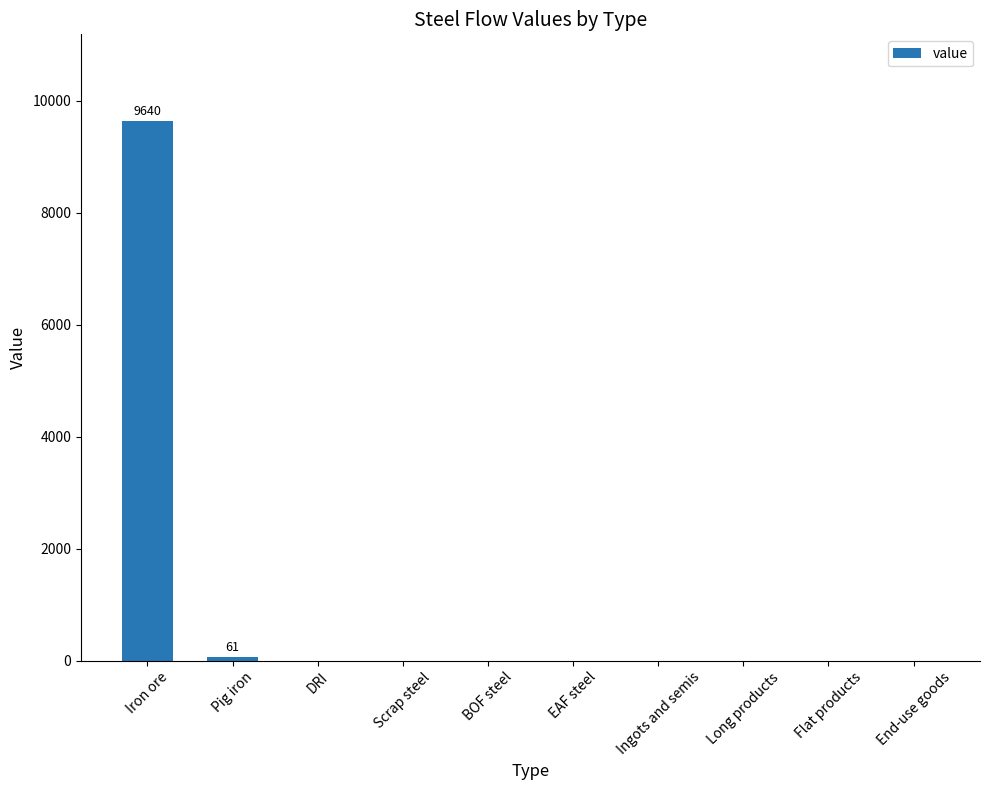

Which label corresponds to the largest value in the chart?

Iron ore